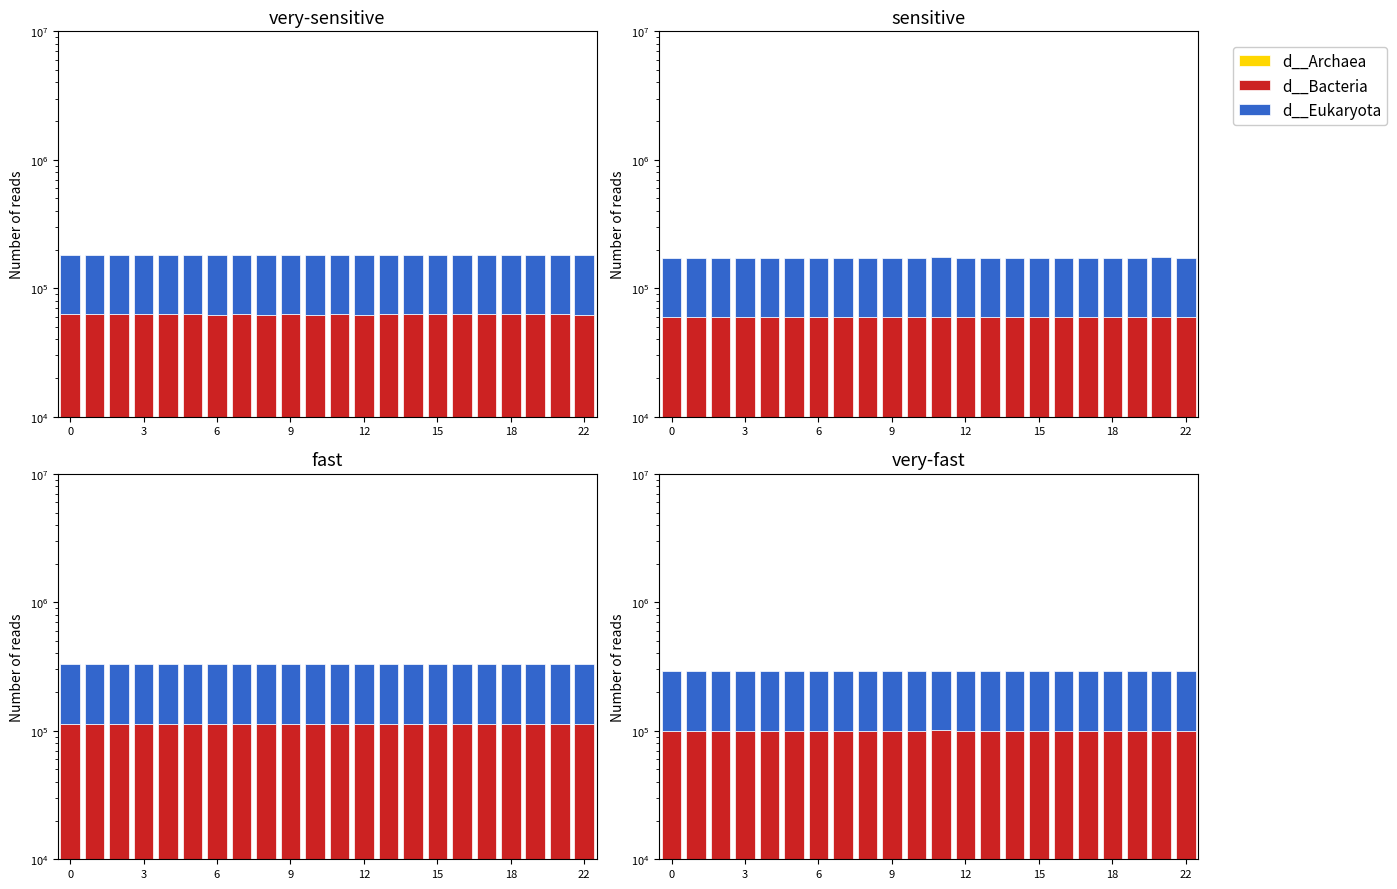

Between 13 and 12, which is larger?

12